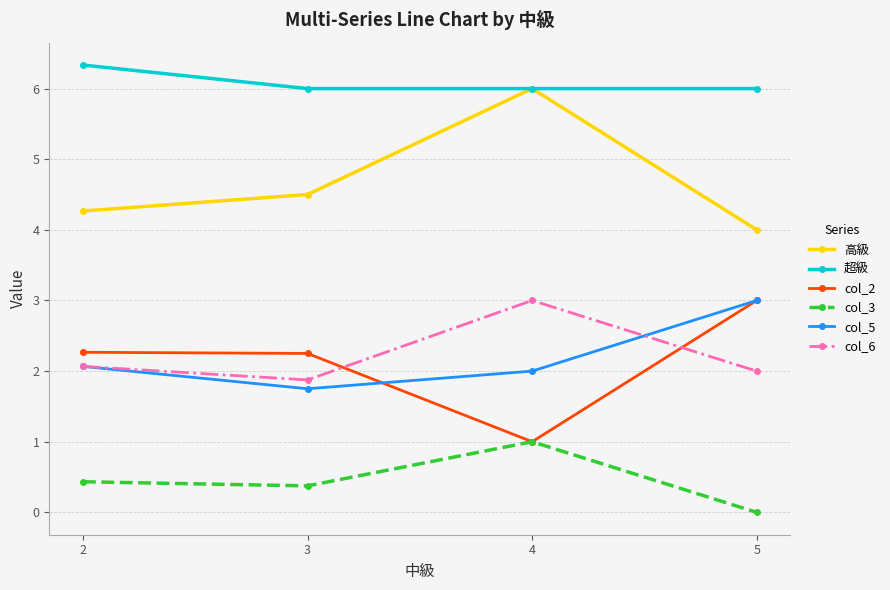

What is the value of the col_3 point at the 3rd from the left?

1.0